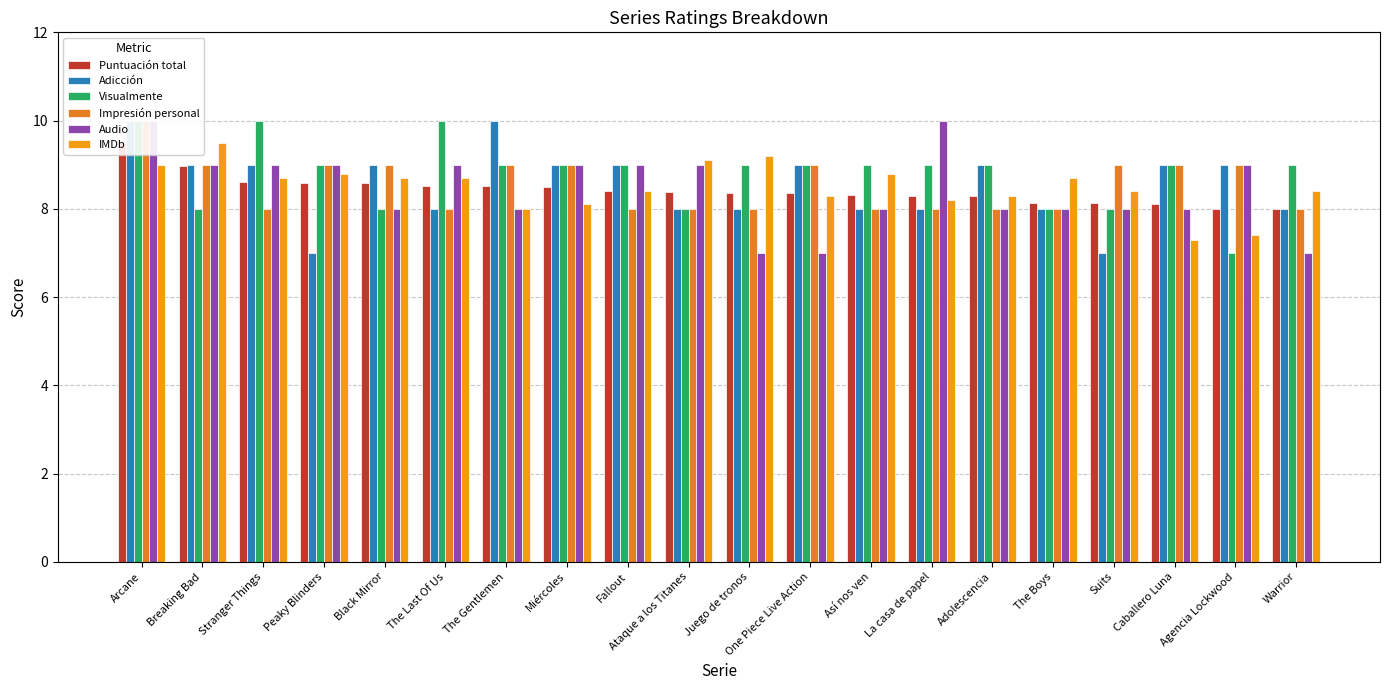

What is the average value of the Adicción series?

8.6